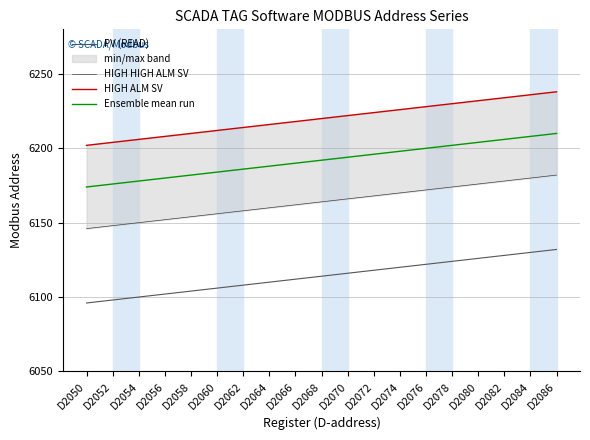

Rank the categories by PV (READ) value from lowest to highest.

D2050, D2052, D2054, D2056, D2058, D2060, D2062, D2064, D2066, D2068, D2070, D2072, D2074, D2076, D2078, D2080, D2082, D2084, D2086